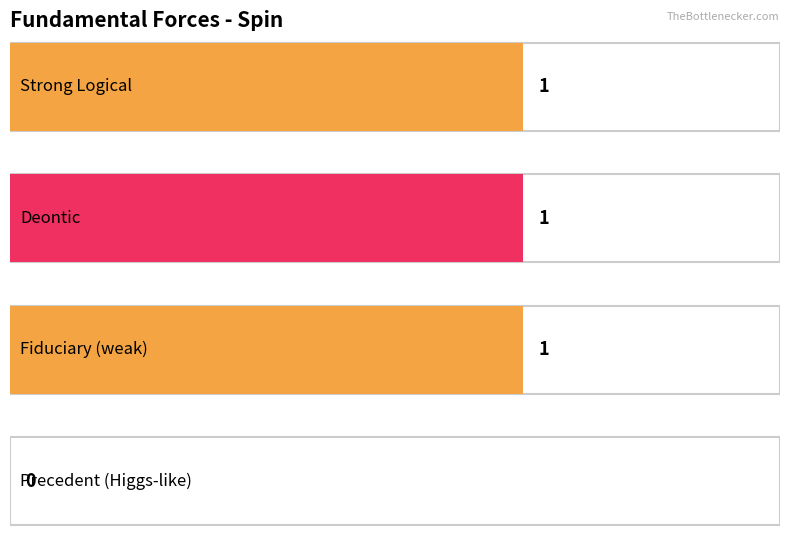

List the labels in order of value, largest first.

Strong Logical, Deontic, Fiduciary (weak), Precedent (Higgs-like)